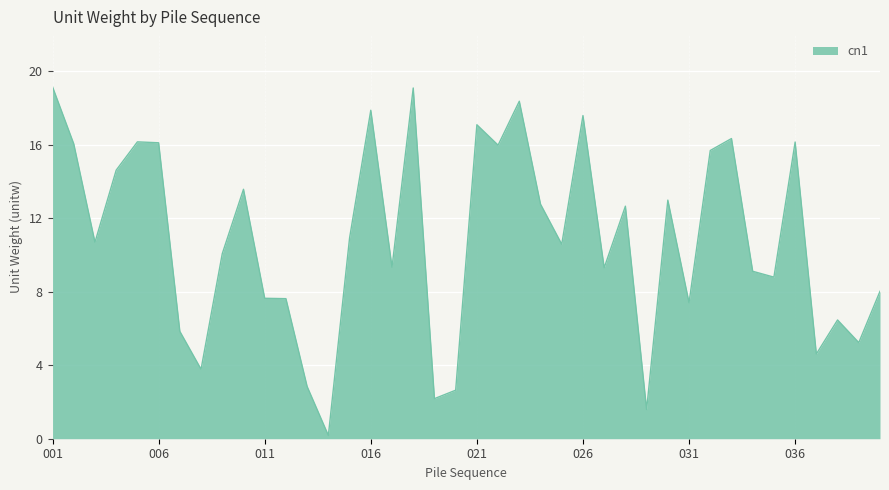

What is the difference between the maximum and minimum values?

19.0